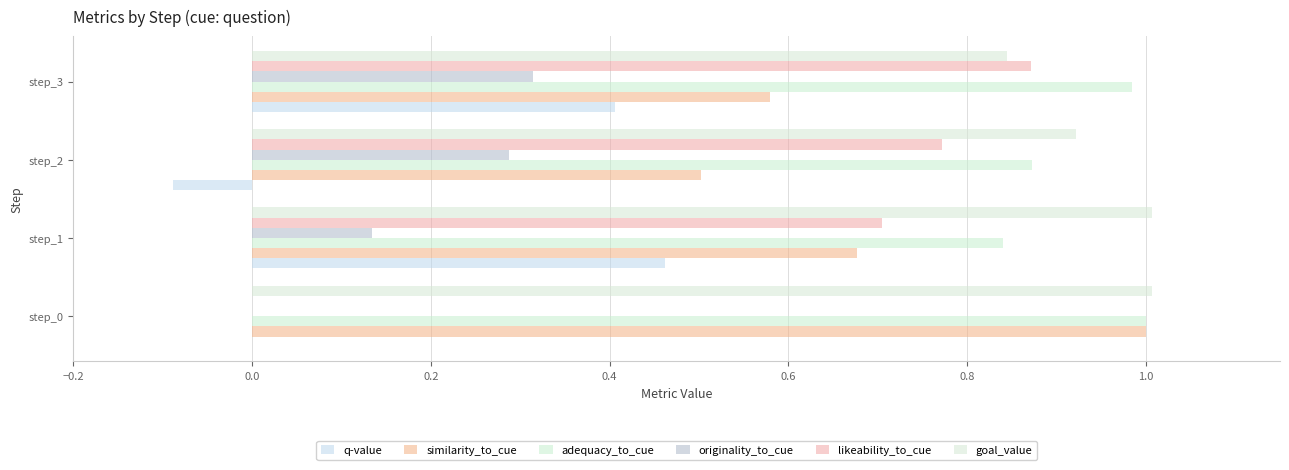

What is the maximum value shown in the chart?

1.0